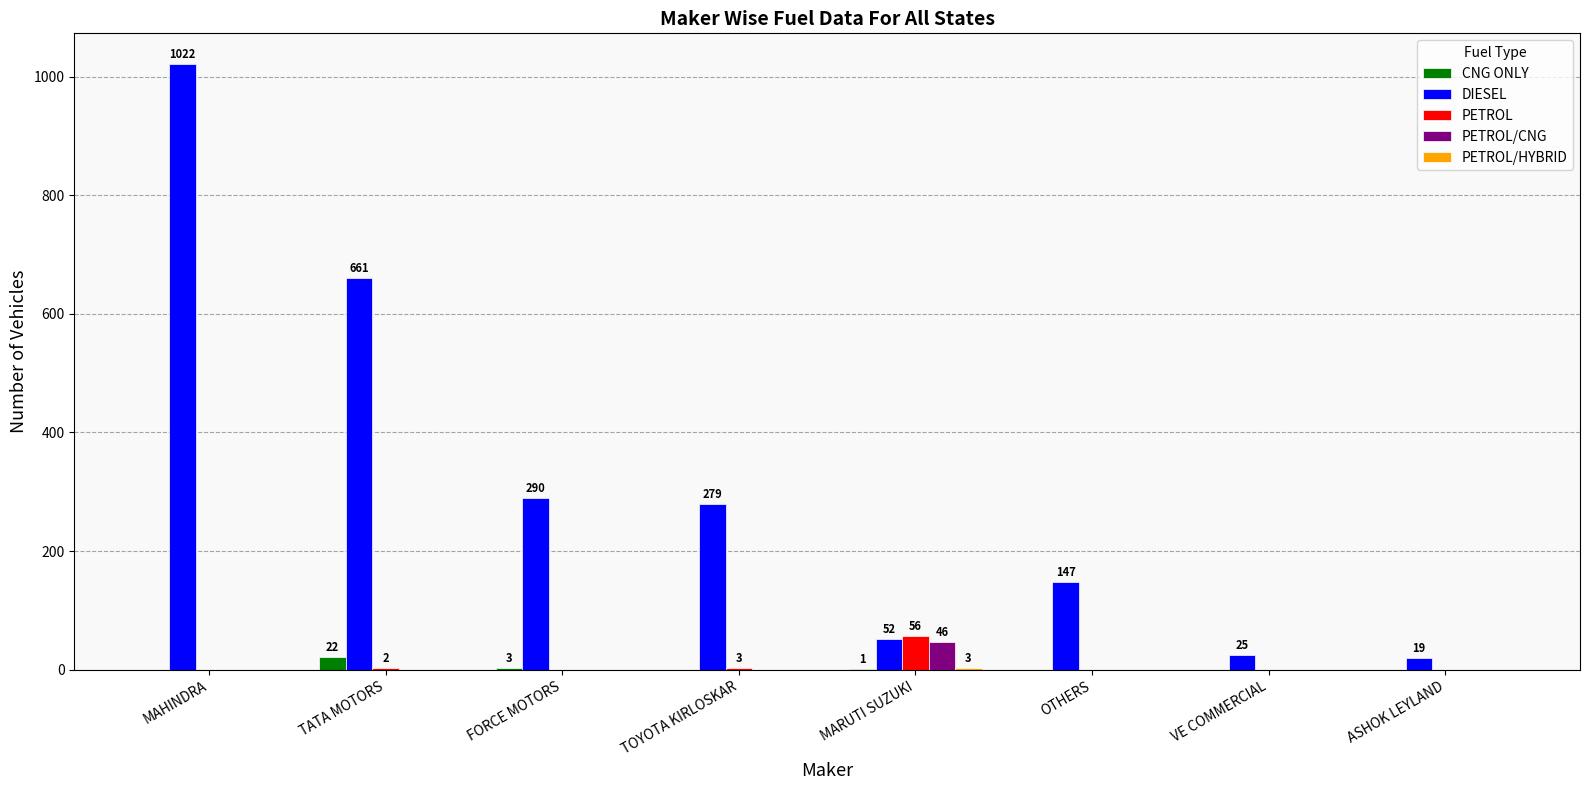

Is the value of PETROL/CNG at MARUTI SUZUKI greater than the value of CNG ONLY at VE COMMERCIAL?

Yes